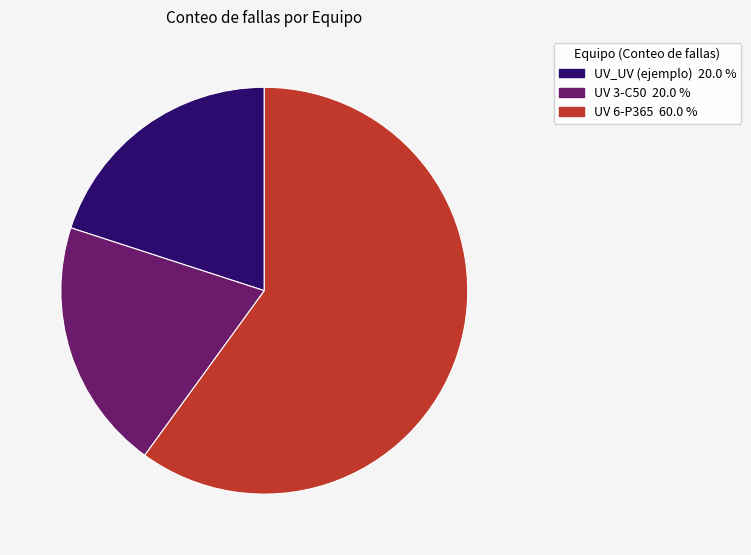

Count the number of slices in the pie.

3